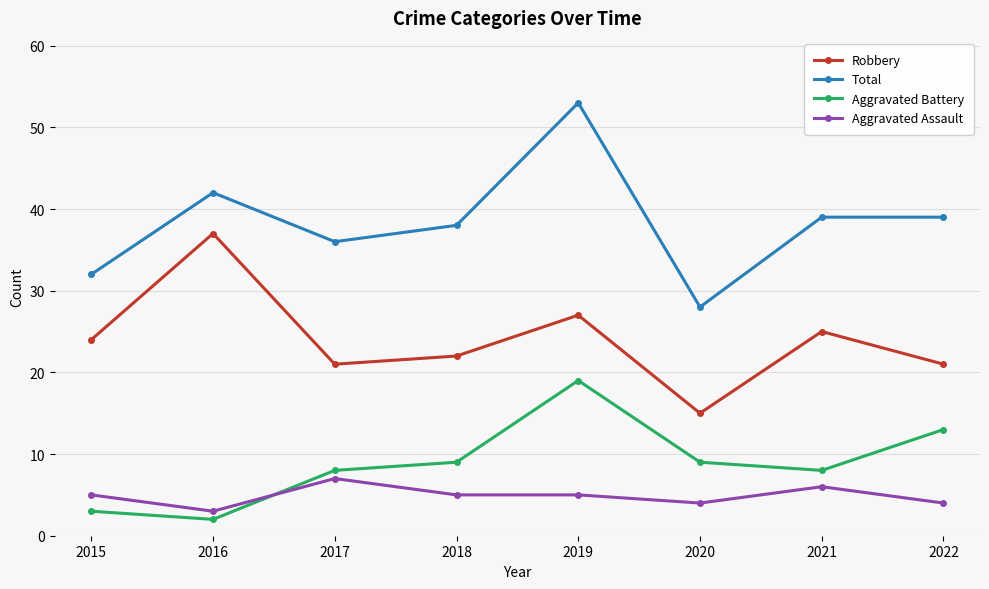

What is the sum of all Aggravated Assault values?

39